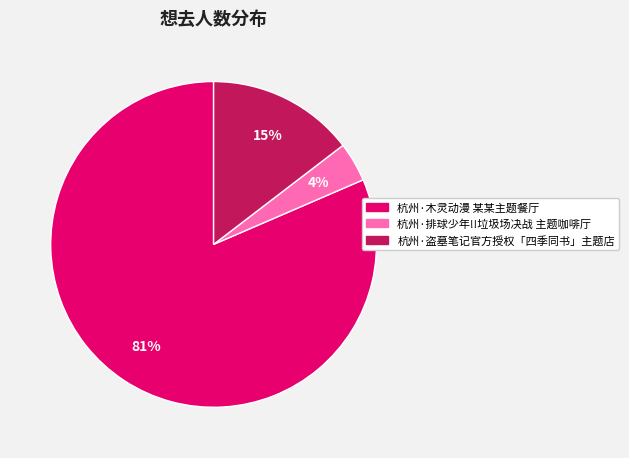

Which slice is the largest?

杭州·木灵动漫 某某主题餐厅